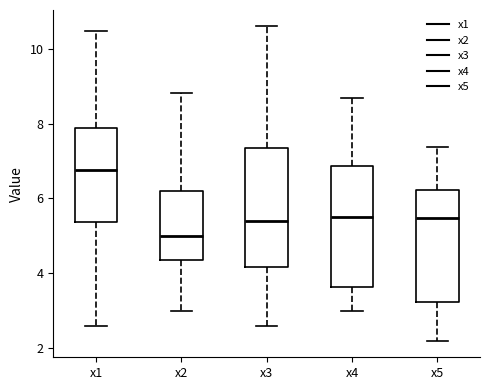

Reading left to right, transcribe this box plot: for each box, give where its median line is, the range the box spans, and where its two whiskers end, as read against the y-axis. The values are not printed on the chart, so give them approximately, as read against the axis.

x1: median 6.8, box 5.4 to 7.8, whiskers 2.6 to 10.4
x2: median 5.0, box 4.4 to 6.2, whiskers 3.0 to 8.8
x3: median 5.4, box 4.2 to 7.4, whiskers 2.6 to 10.6
x4: median 5.6, box 3.6 to 6.8, whiskers 3.0 to 8.6
x5: median 5.4, box 3.2 to 6.2, whiskers 2.2 to 7.4